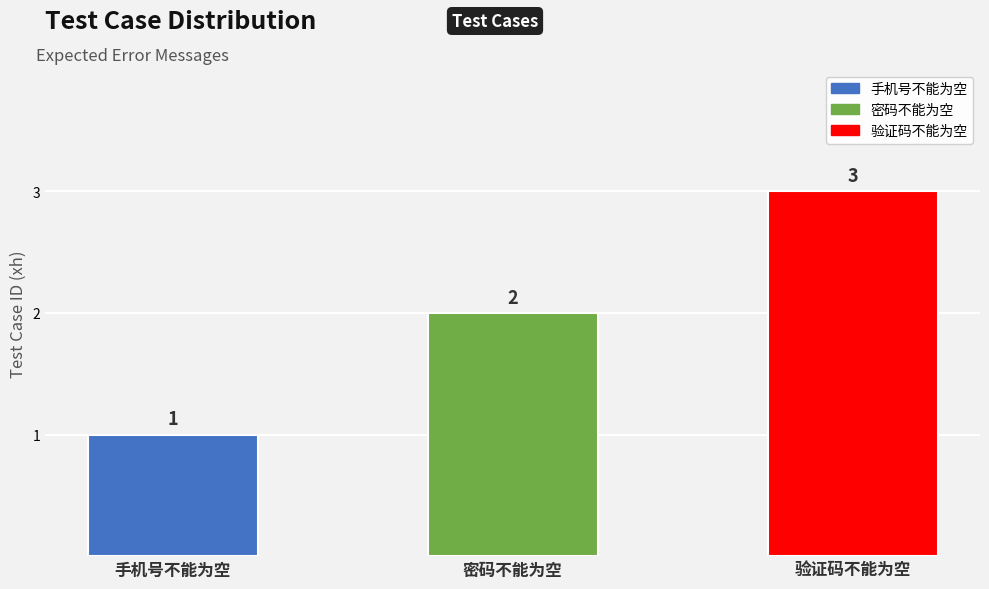

What position from the right is 验证码不能为空?

1